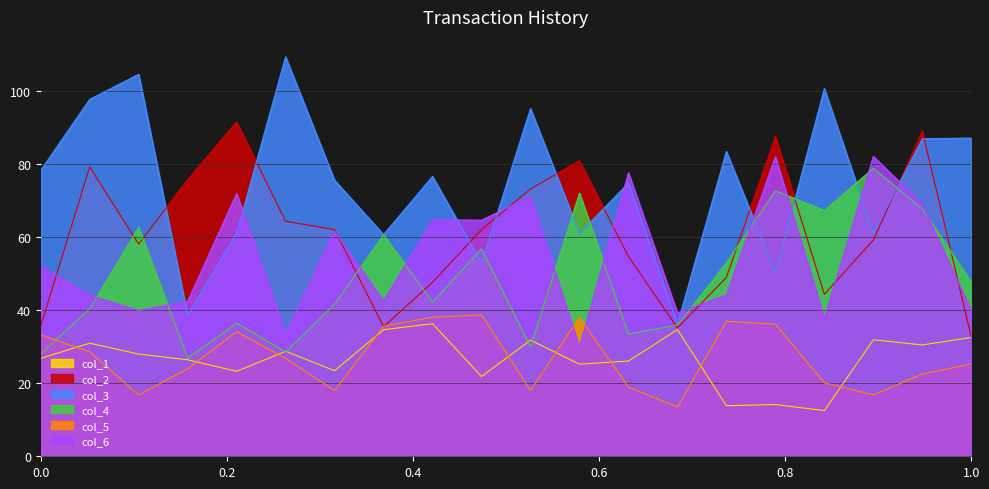

Is it true that col_5 equals 10.8 at 0?

False